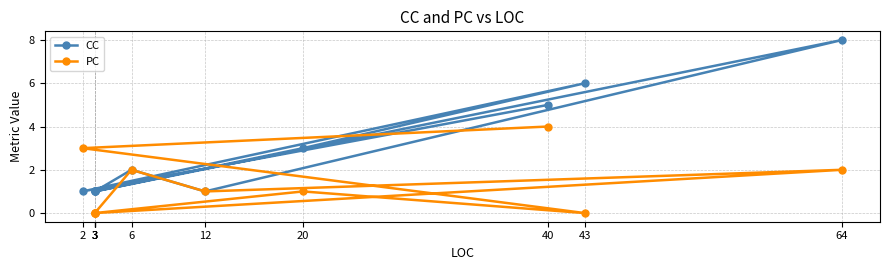

At 3, list the series in order from smallest to largest.

PC, CC